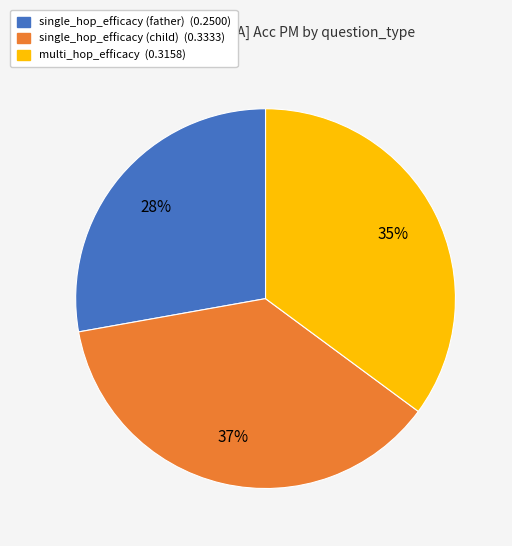

Which category has the biggest portion of the pie?

single_hop_efficacy (child)